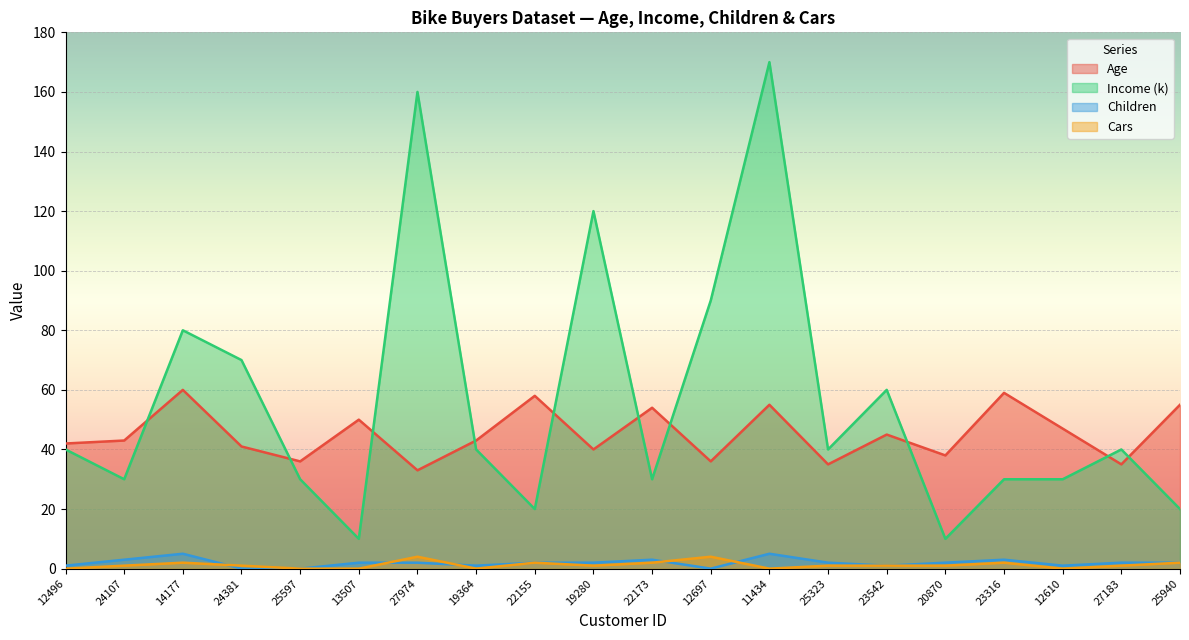

List the series in order of their peak value, lowest first.

Cars, Children, Age, Income (k)